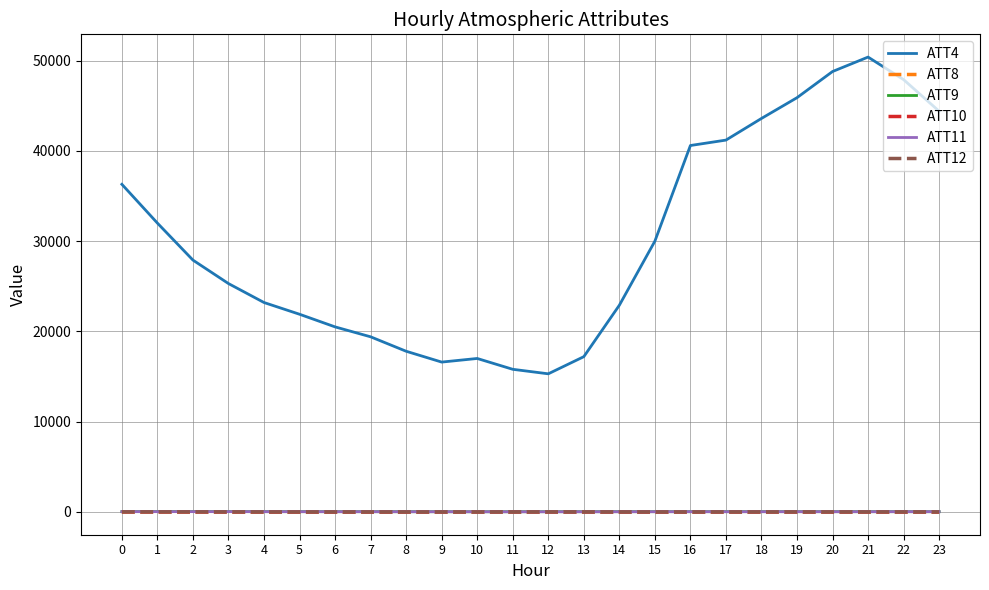

Between 7 and 15, which series saw the biggest shift?

ATT4